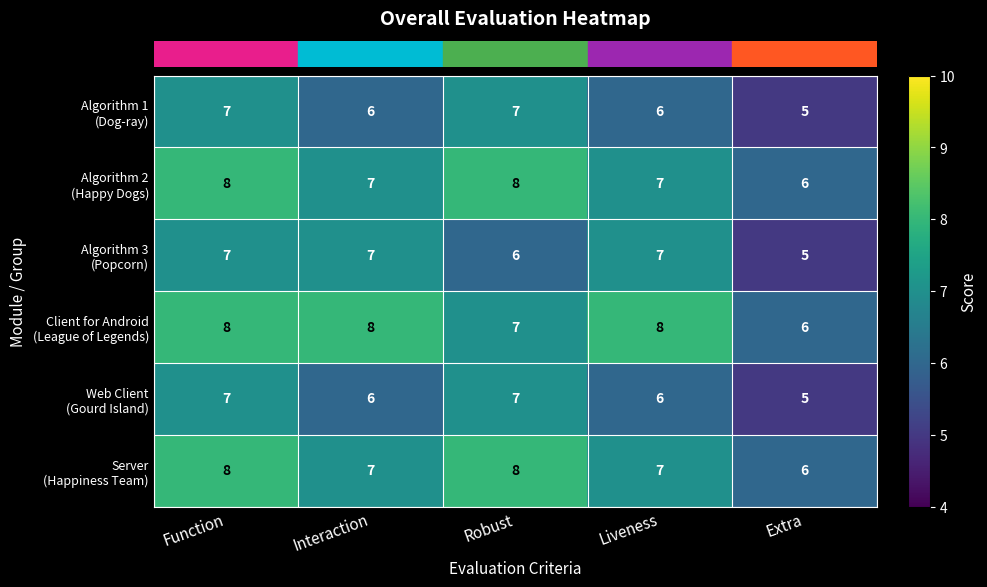

At which category is the sum across all series the highest?

Function